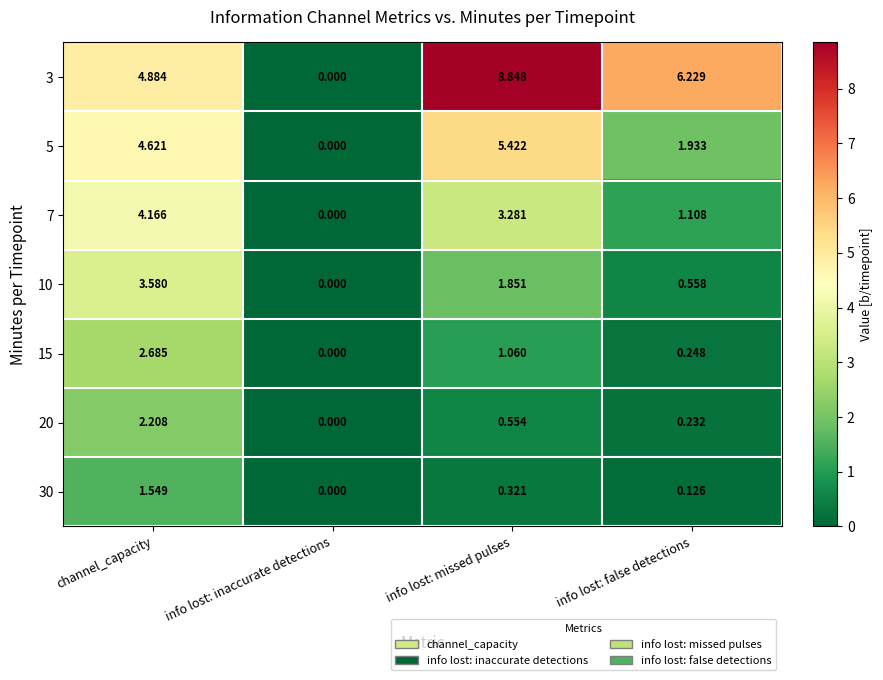

What is the spread (max minus min) of values at info lost: missed pulses?

8.5